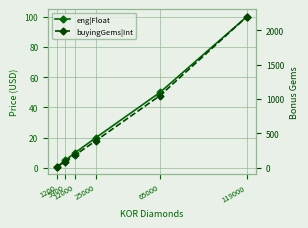

Reading left to right, what are all the values shown in this chart?

eng|Float: 1.0	5.0	10.0	20.0	50.0	100.0
buyingGems|Int: 15.0	85.0	180.0	390.0	1050.0	2200.0